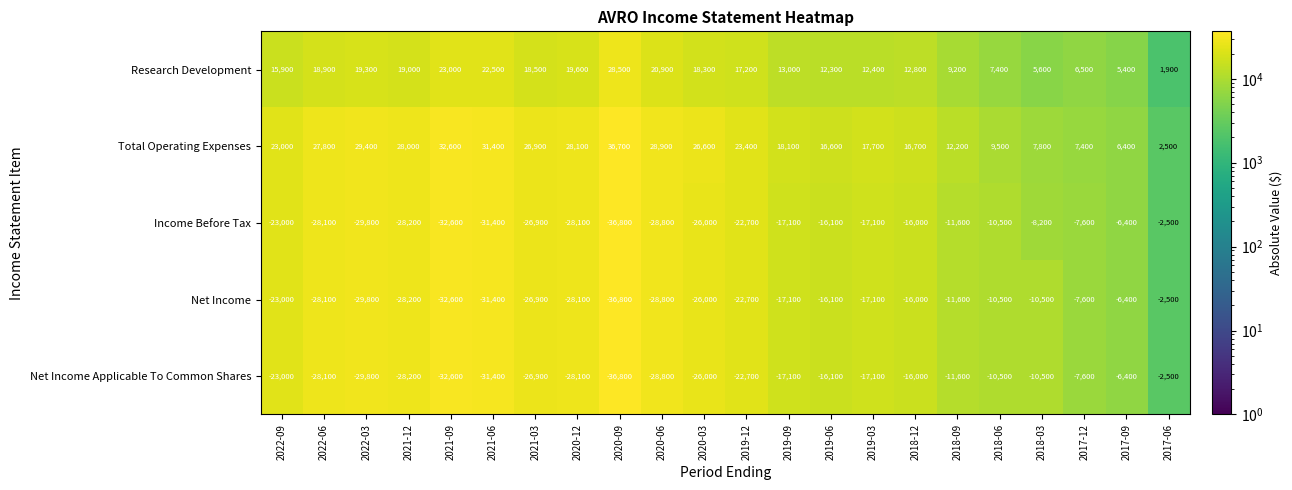

Where does the Research Development series first go above 17200?

2022-06